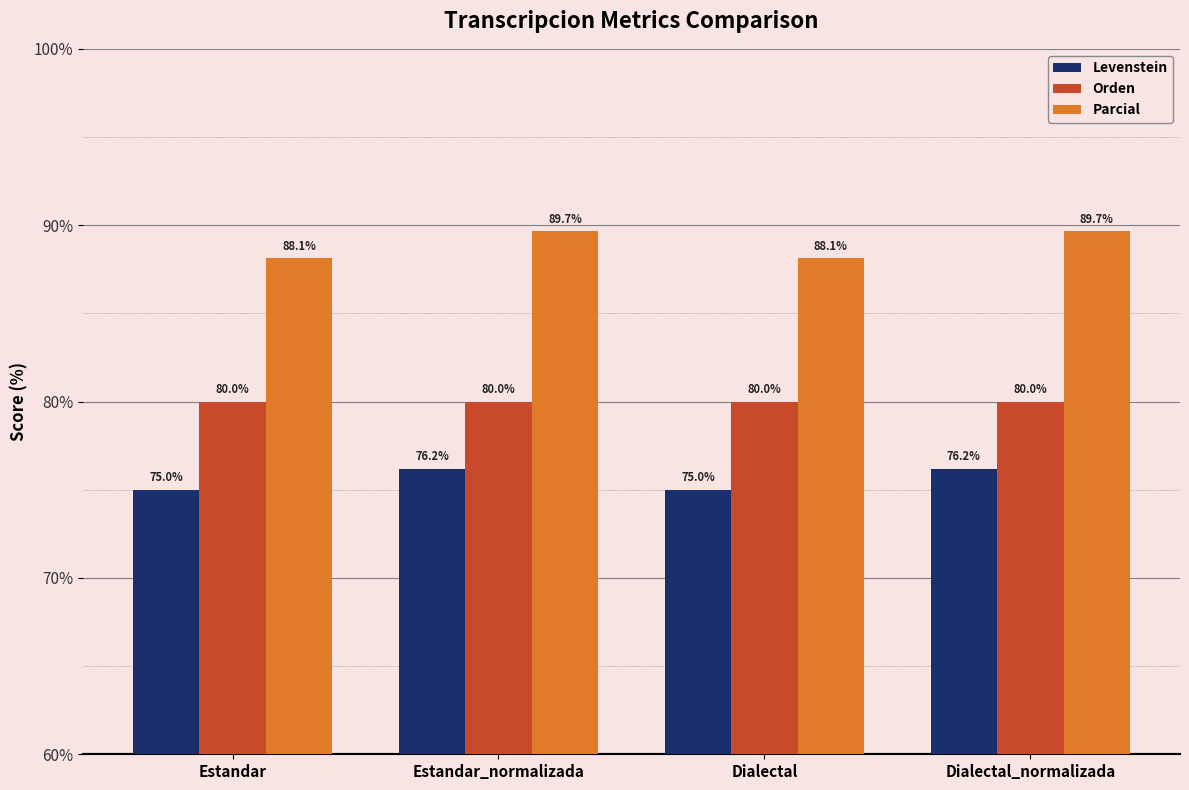

The Parcial series shows 88.1 at Estandar. True or false?

True